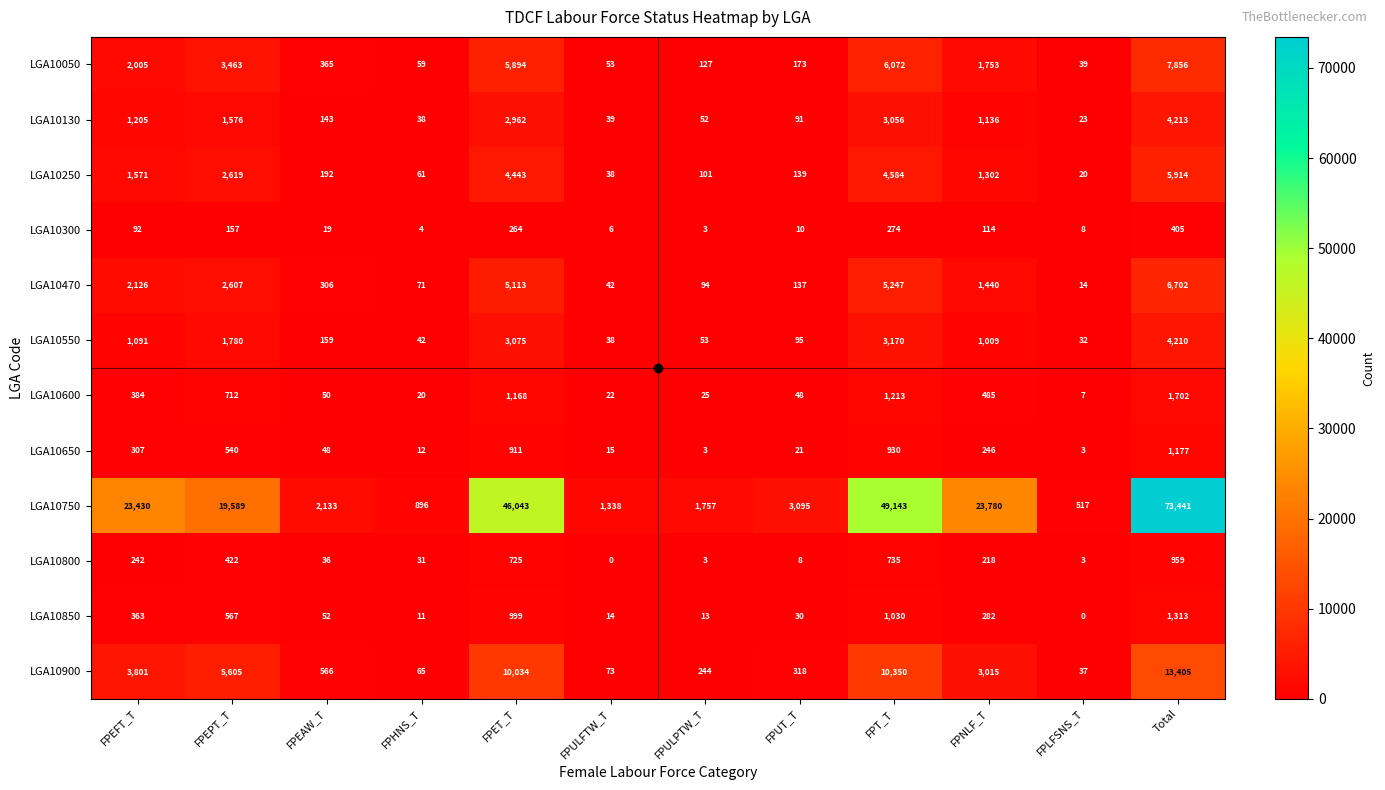

At which category is the sum across all series the highest?

Total